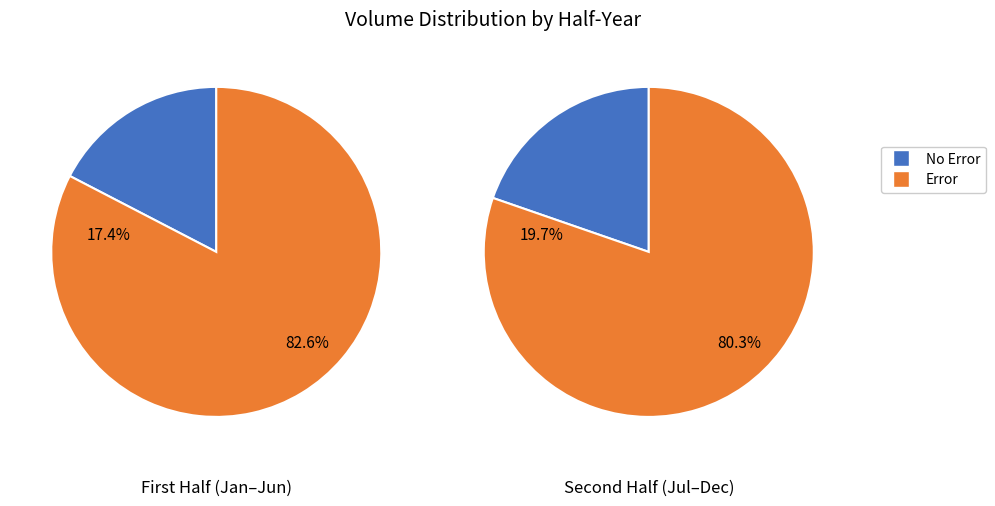

Rank the series by their average value, from lowest to highest.

No Error, Error